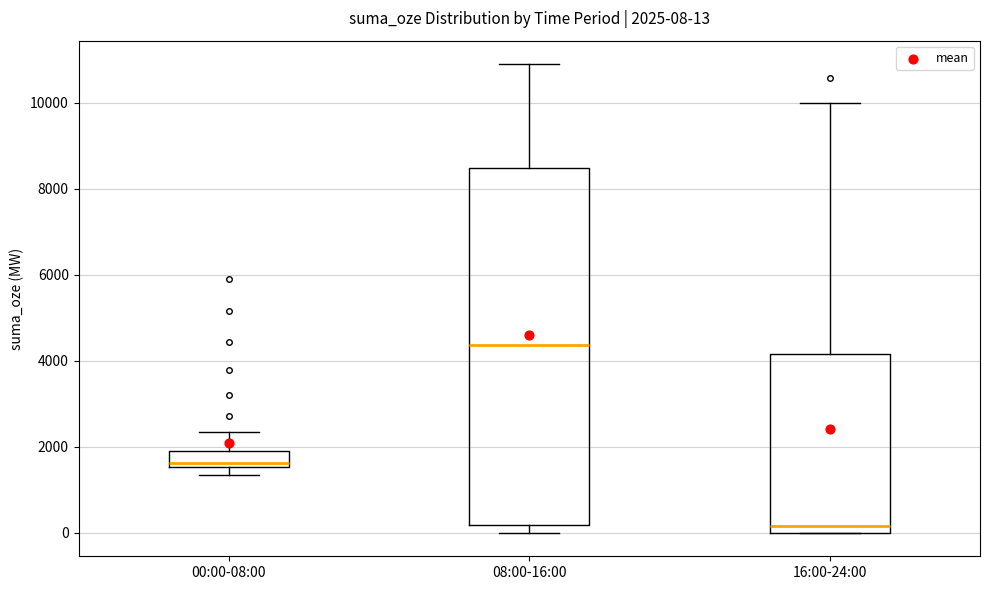

Which box is the tallest, from its lower edge to its upper edge?

08:00-16:00